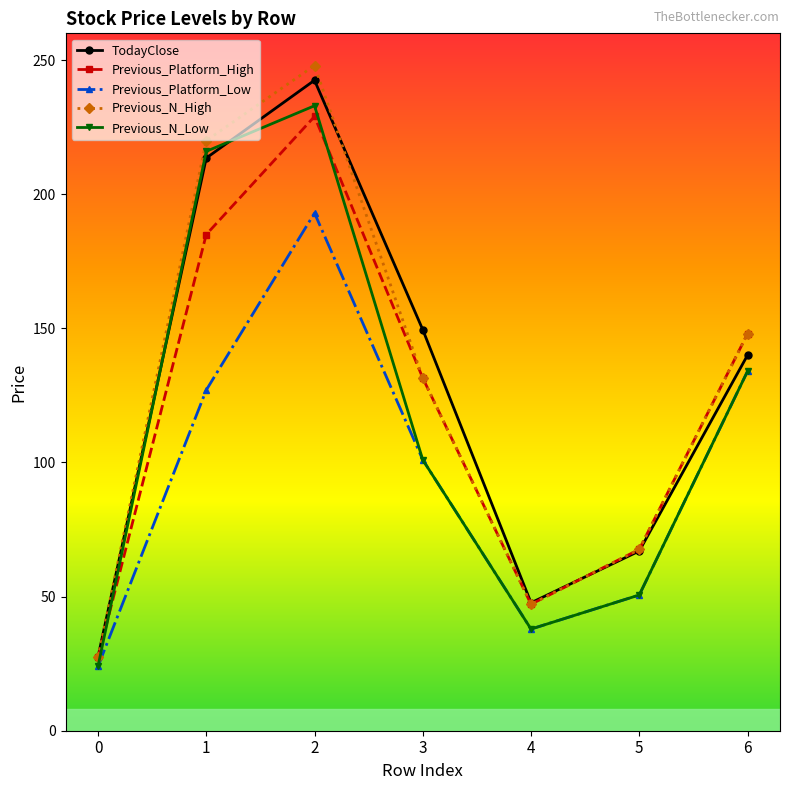

Is this an area chart (filled region under the line)?

No